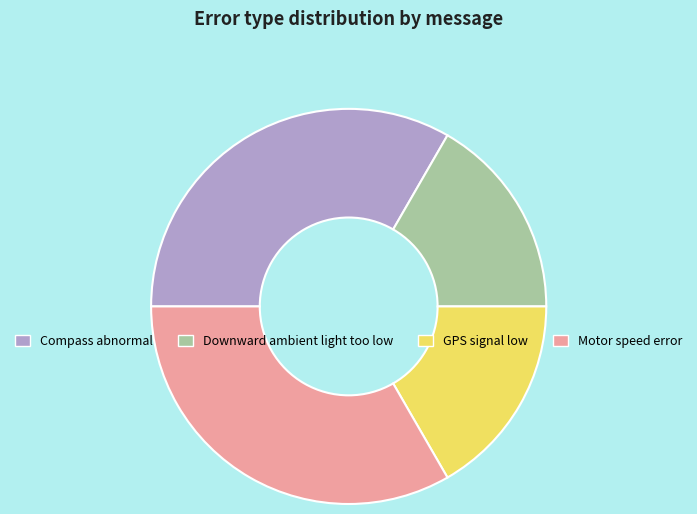

True or false: Motor speed error accounts for 48% of the total.

False